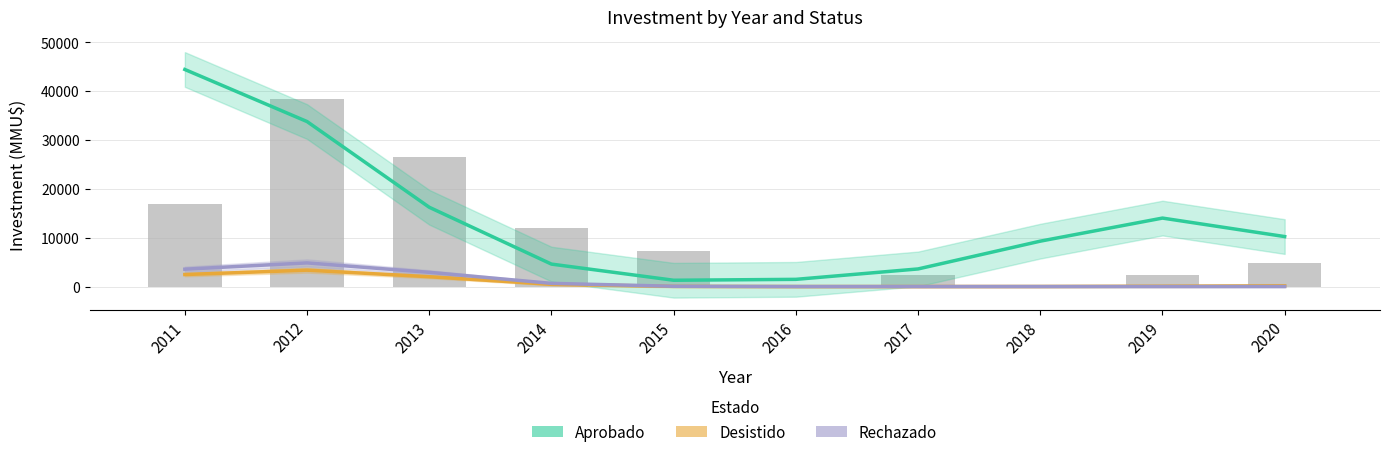

Which series changed the most between 2013 and 2019?

Rechazado